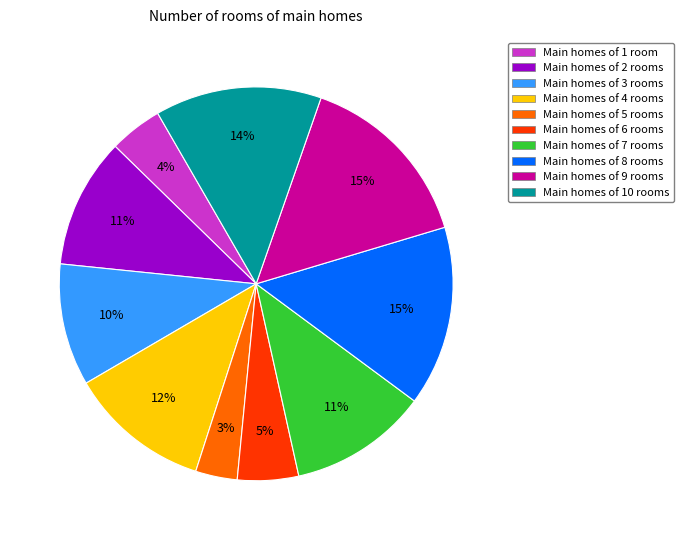

How many slices are in this pie chart?

10